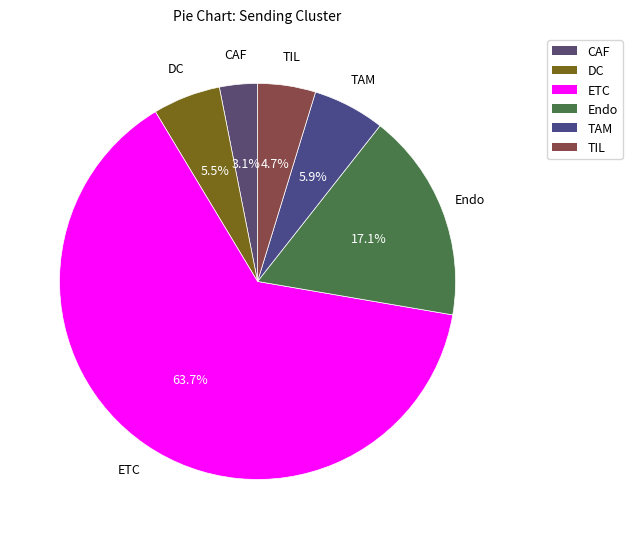

To the nearest percent, what portion does TAM represent?

6%